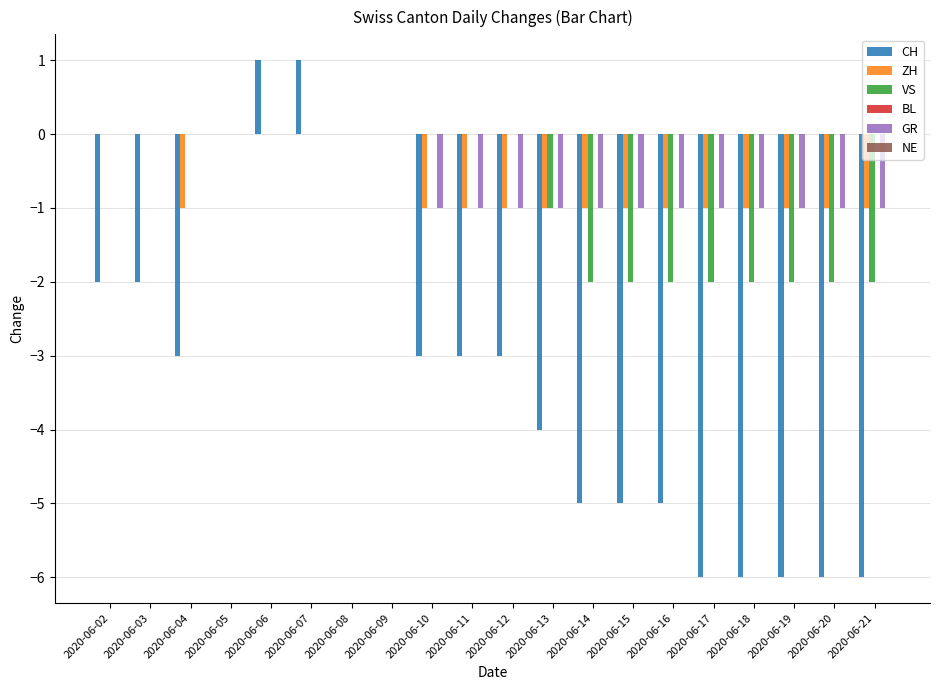

What is the sum of all GR values?

-12